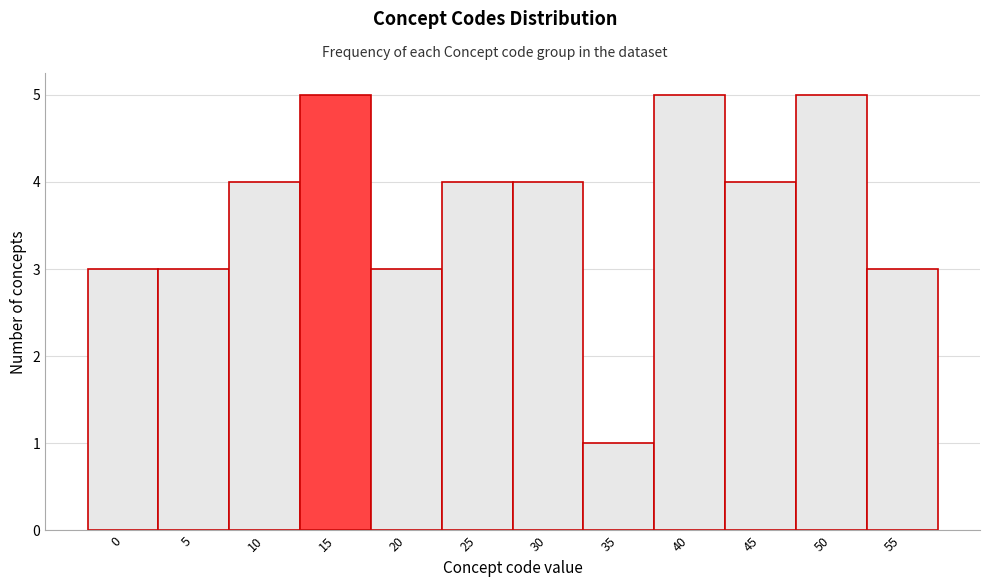

Reading right to left, list all the values displayed in this chart.

3	5	4	5	1	4	4	3	5	4	3	3